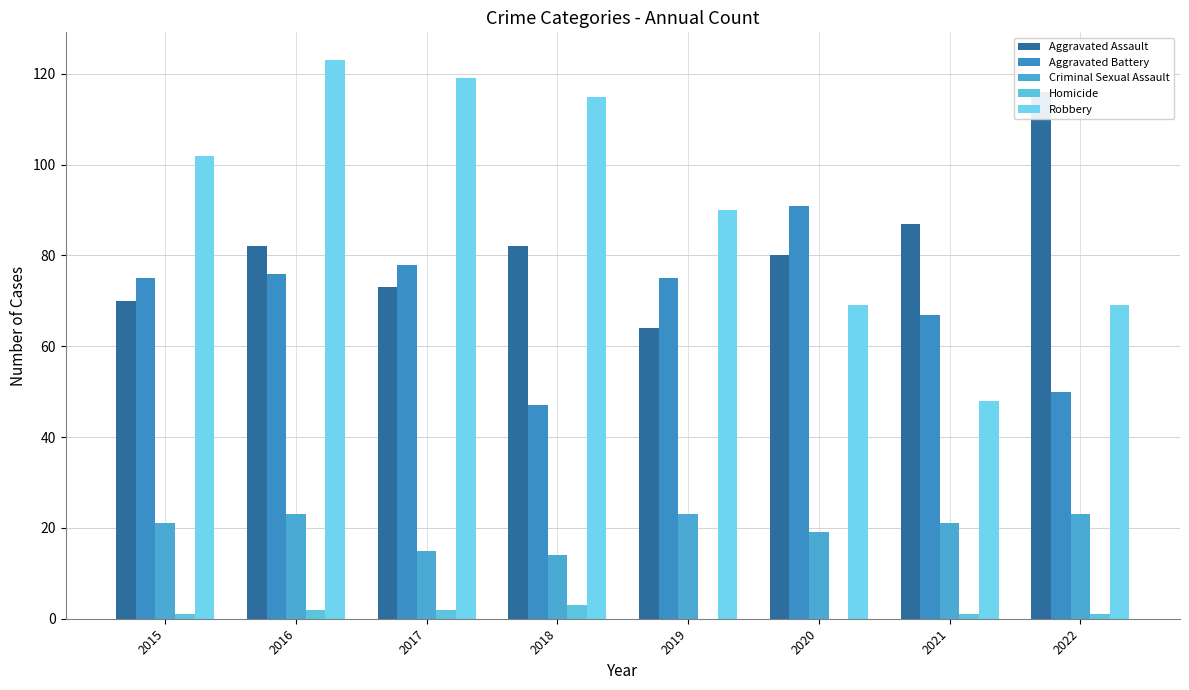

What is the value of the Criminal Sexual Assault bar at the 8th from the left?

23